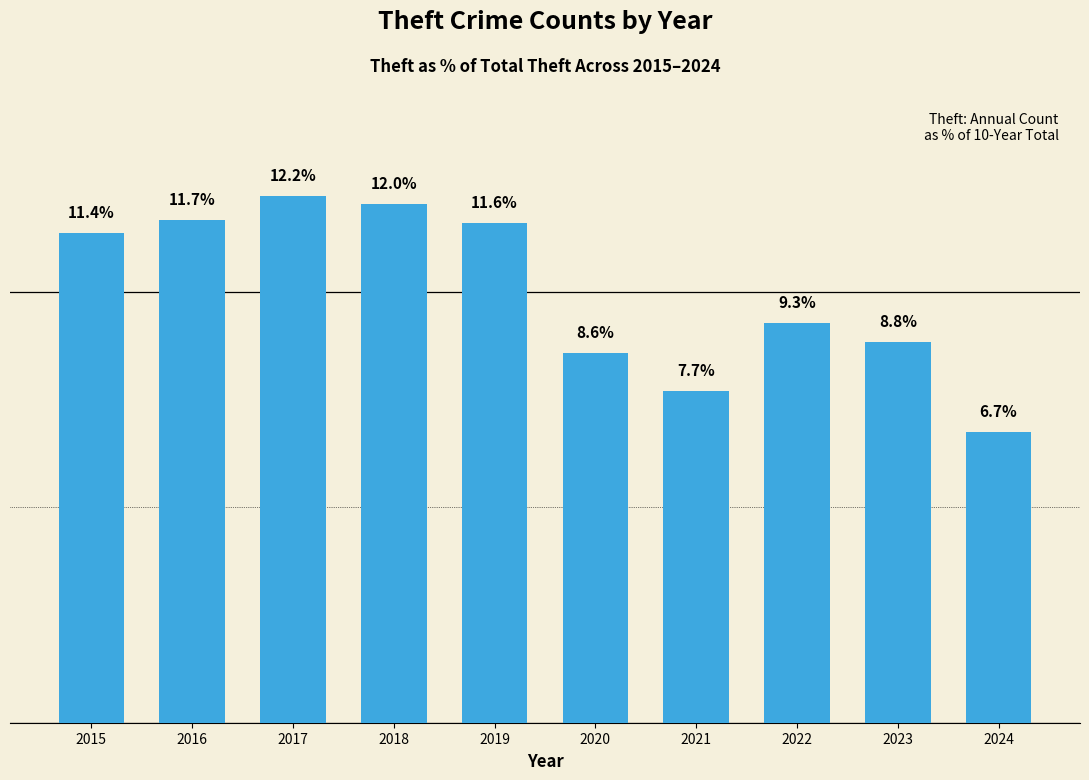

Rank the categories by value from lowest to highest.

2024, 2021, 2020, 2023, 2022, 2015, 2019, 2016, 2018, 2017